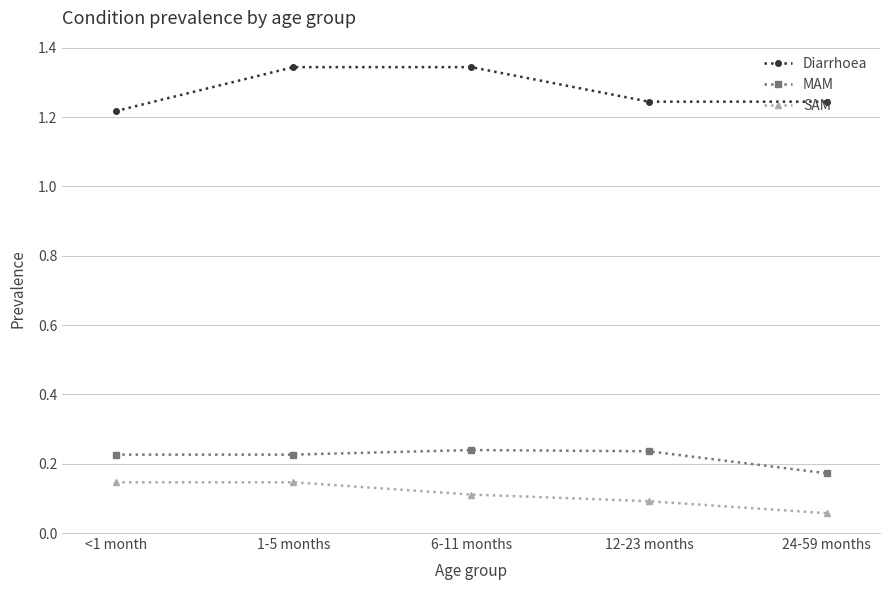

What are all the series names shown in the legend?

Diarrhoea, MAM, SAM